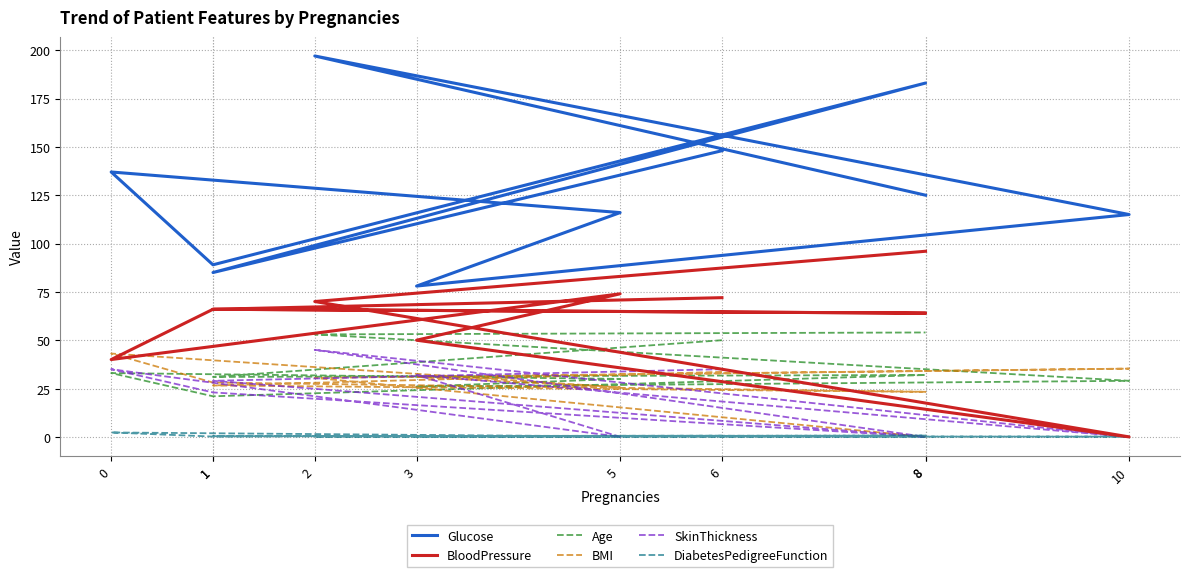

What is the difference between the Glucose values at 6 and 10?

33.0